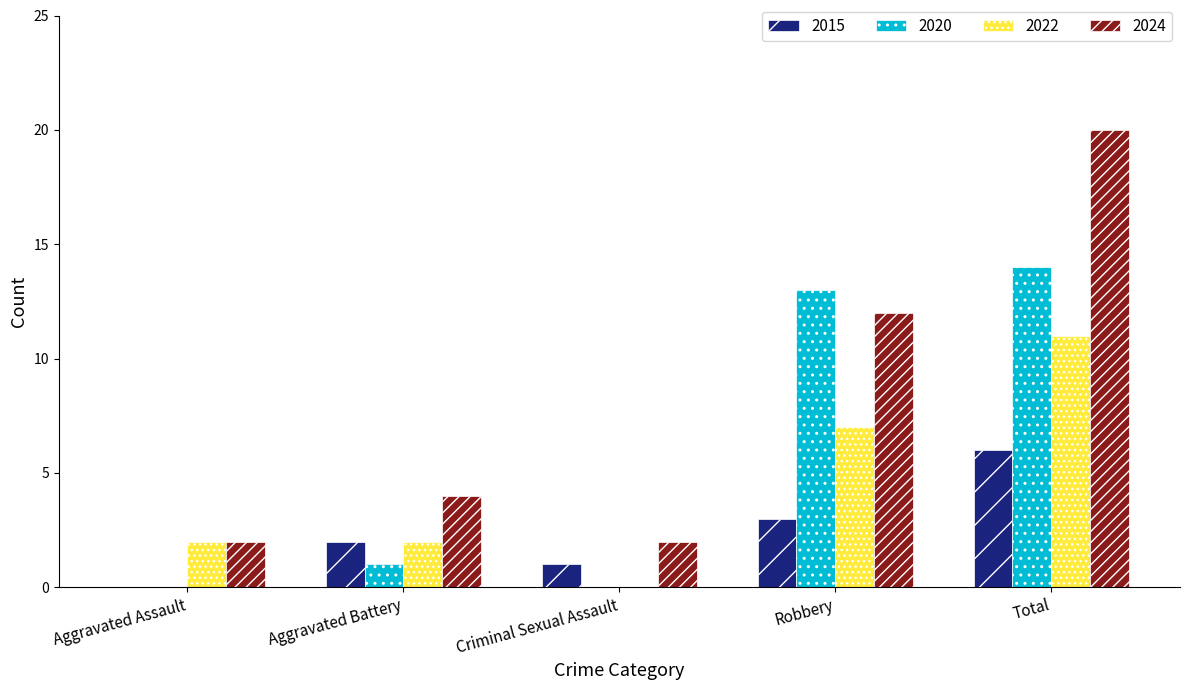

What is the spread (max minus min) of values at Aggravated Assault?

2